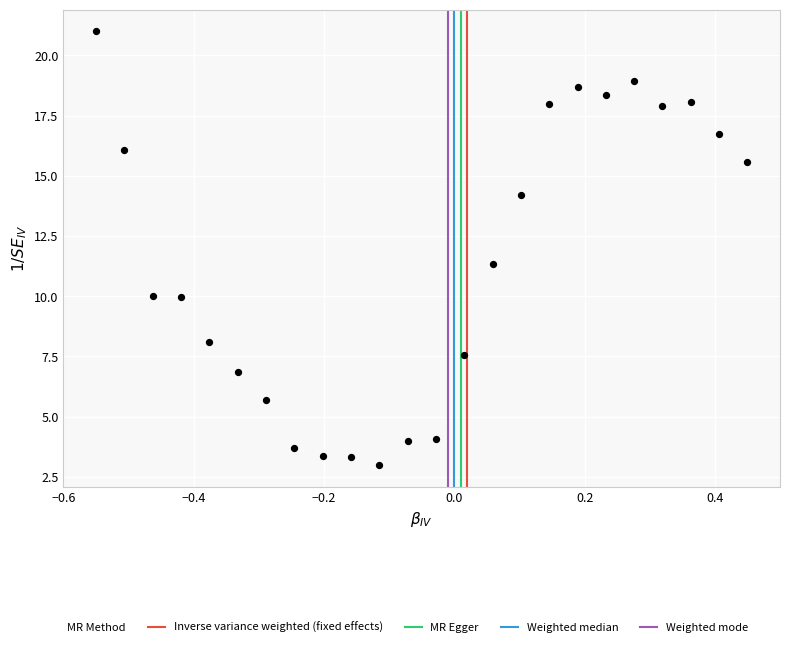

What Y value in the scatter plot is closest to 12?

11.3